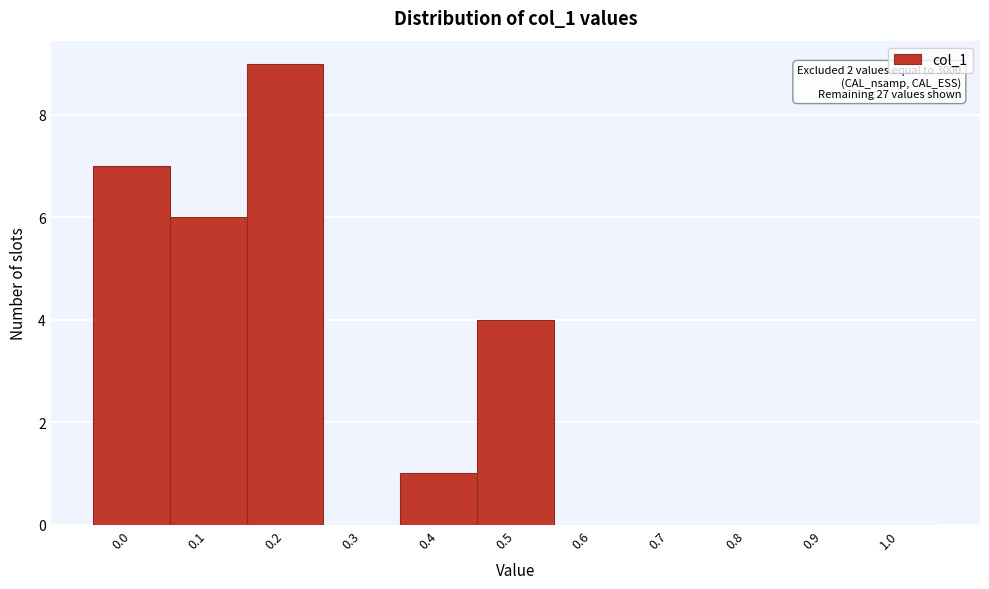

Reading left to right, what are all the values shown in this chart?

0.0=7	0.1=6	0.2=9	0.3=0	0.4=1	0.5=4	0.6=0	0.7=0	0.8=0	0.9=0	1.0=0